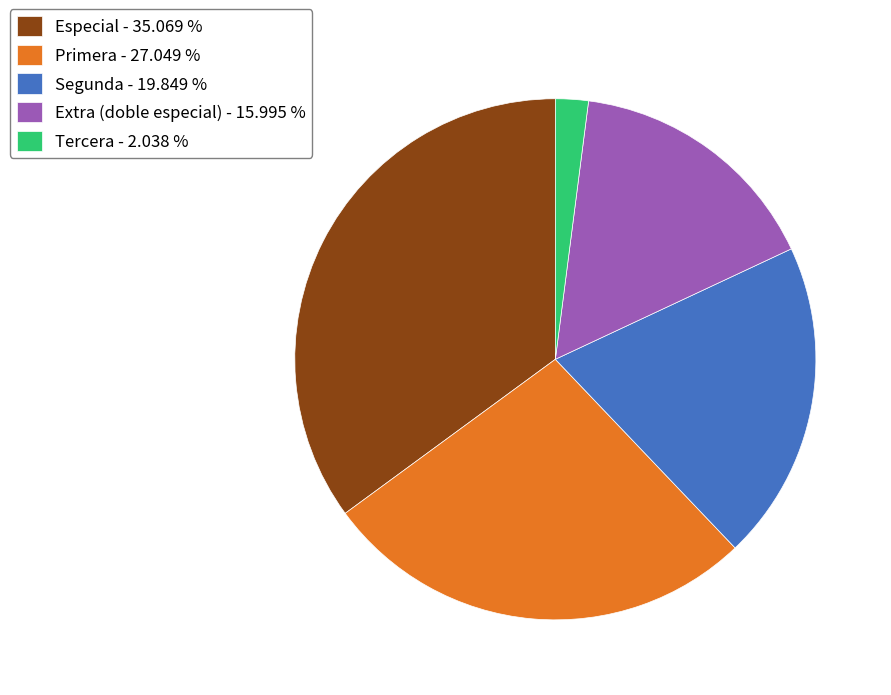

Combined, do Especial - 35.069 % and Extra (doble especial) - 15.995 % account for over 50%?

Yes